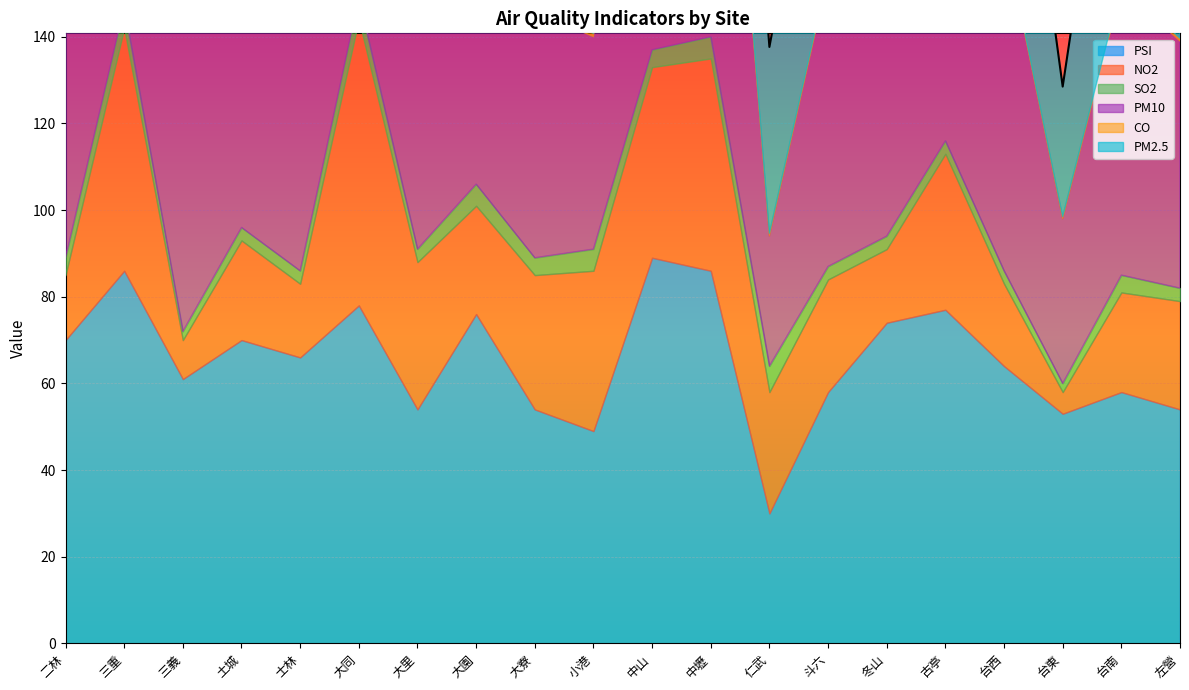

At which category is the sum across all series the highest?

中山